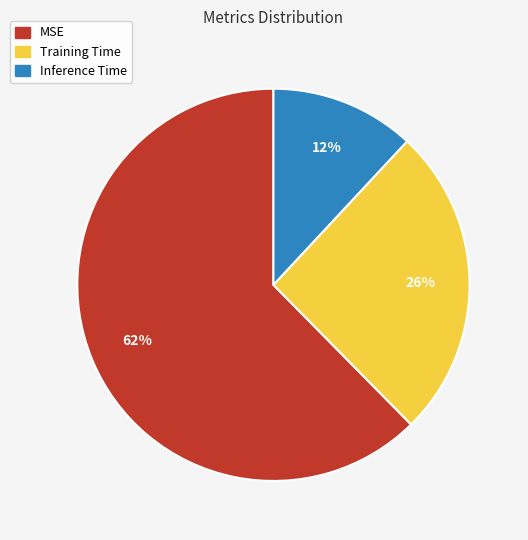

Between Training Time and Inference Time, which is larger?

Training Time